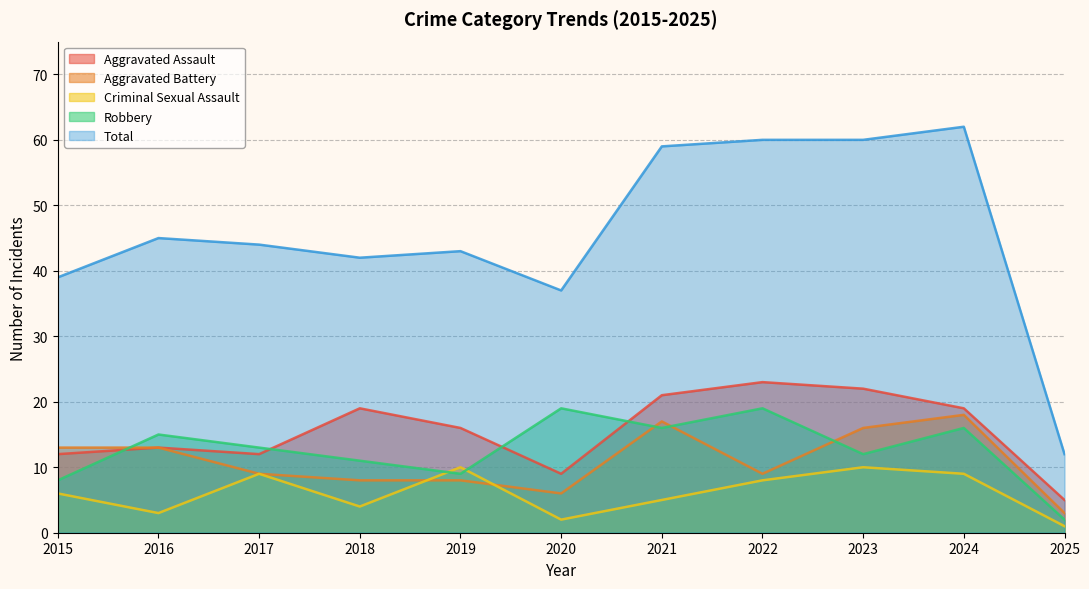

True or false: Criminal Sexual Assault and Aggravated Assault cross at least once.

False